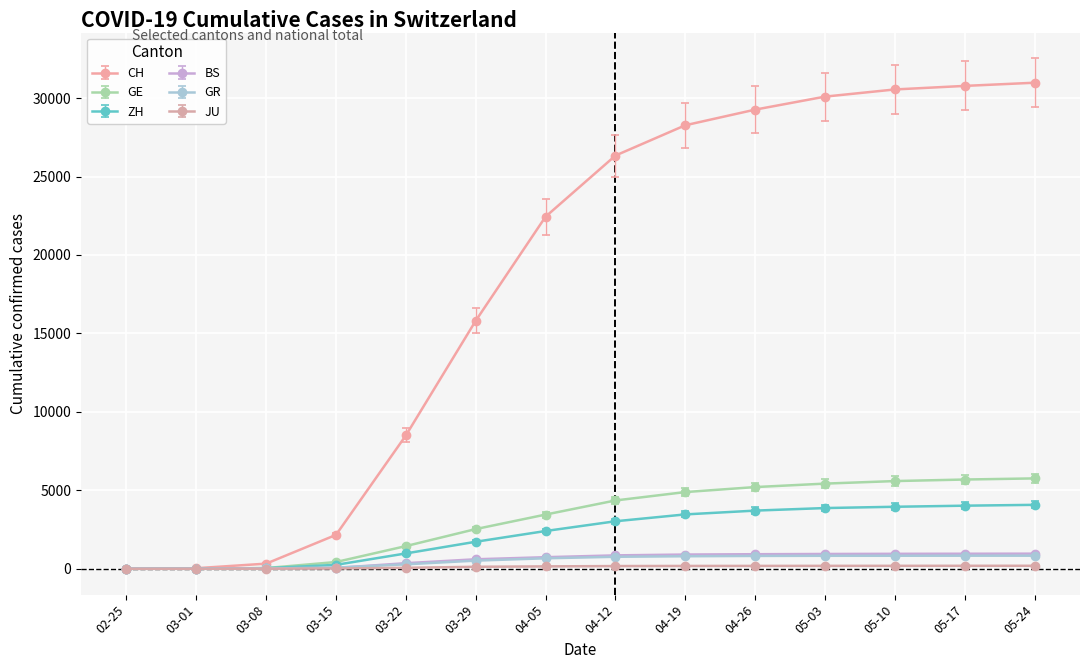

What is the label of the 11th point from the right?

03-15